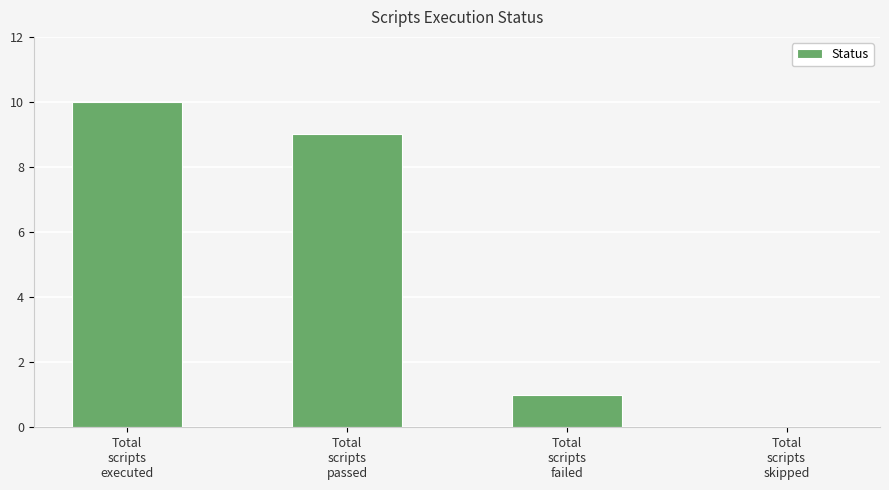

Reading left to right, what are all the values shown in this chart?

10	9	1	0